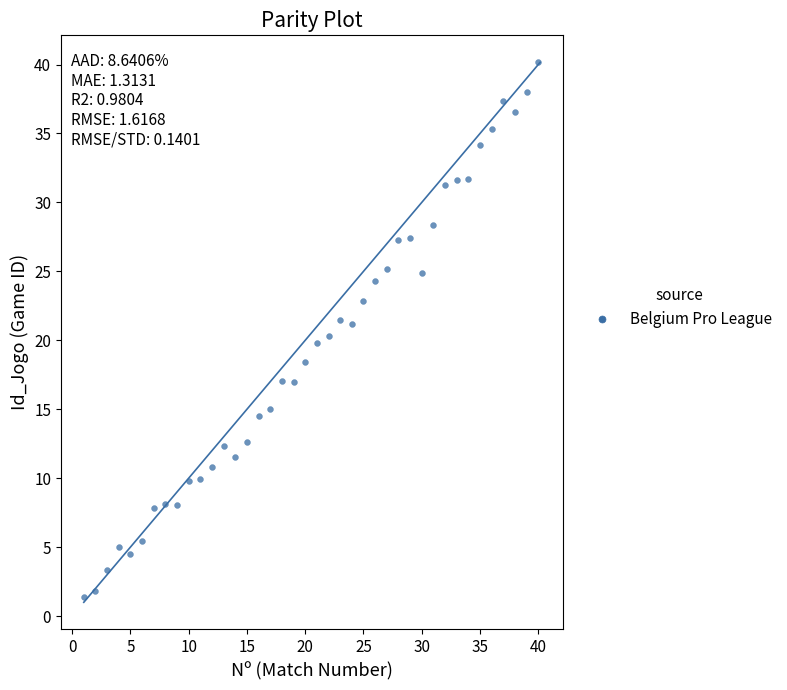

What is the range of Y values (max minus min)?

38.8